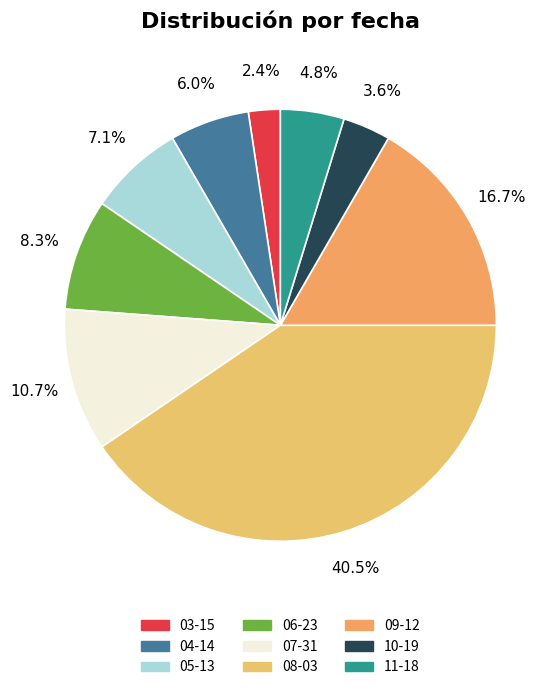

Between 09-12 and 06-23, which is larger?

09-12